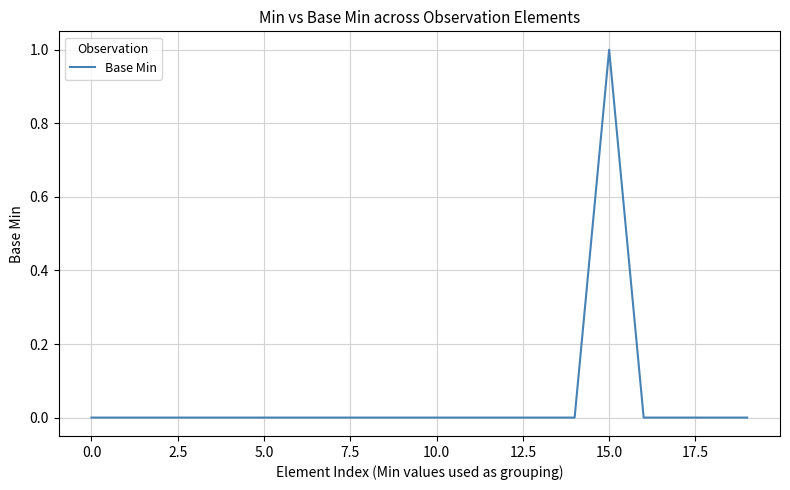

How many points are higher than both their immediate neighbors (excluding endpoints)?

1